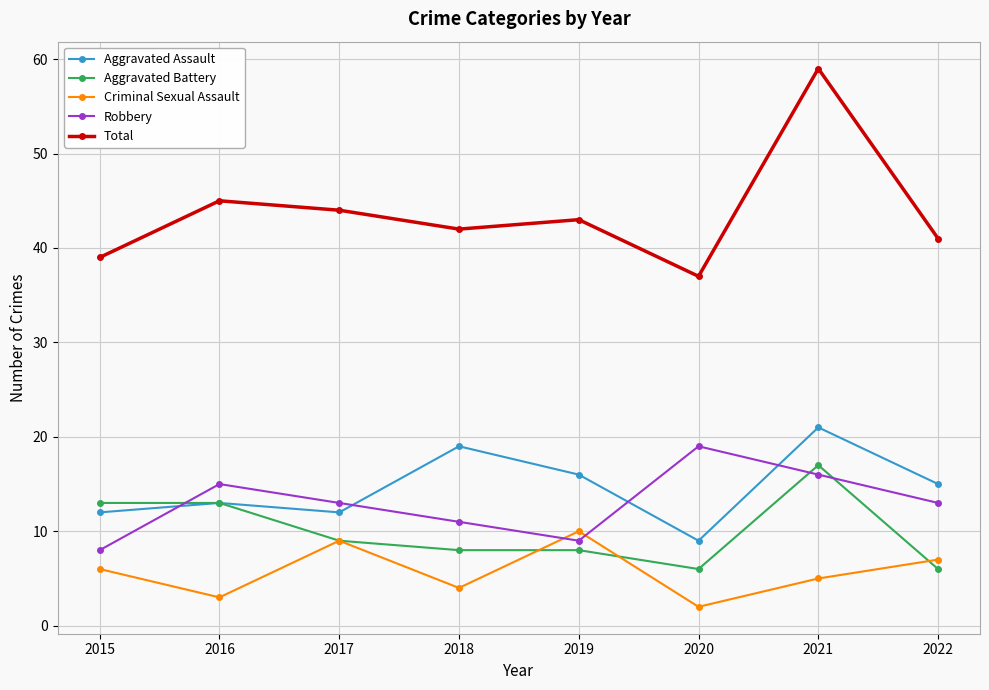

Which category has the highest value in the Criminal Sexual Assault series?

2019